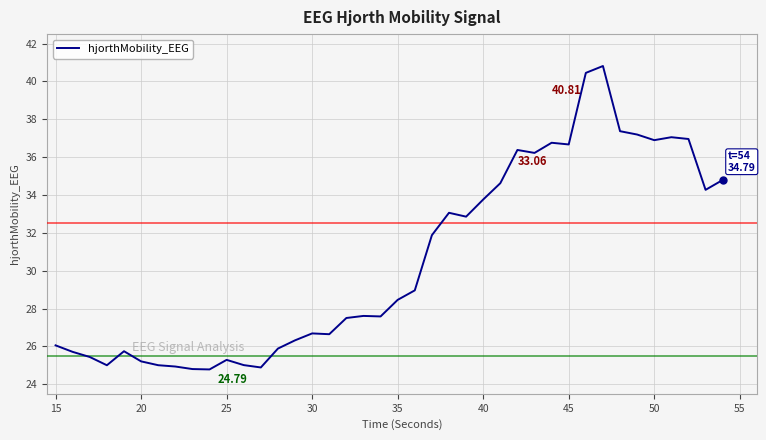

What is the difference between the maximum and minimum values?

16.0